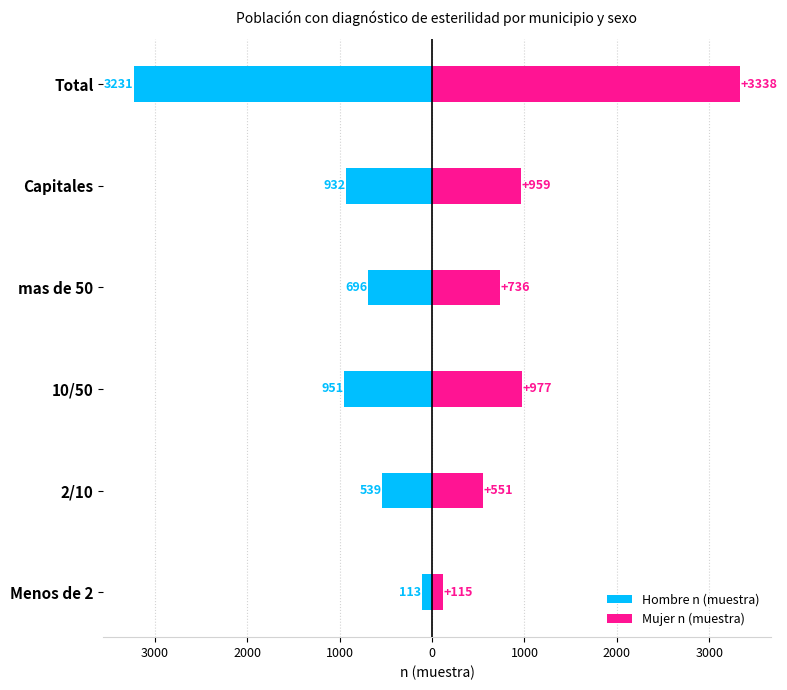

Count the number of categories in the chart.

6